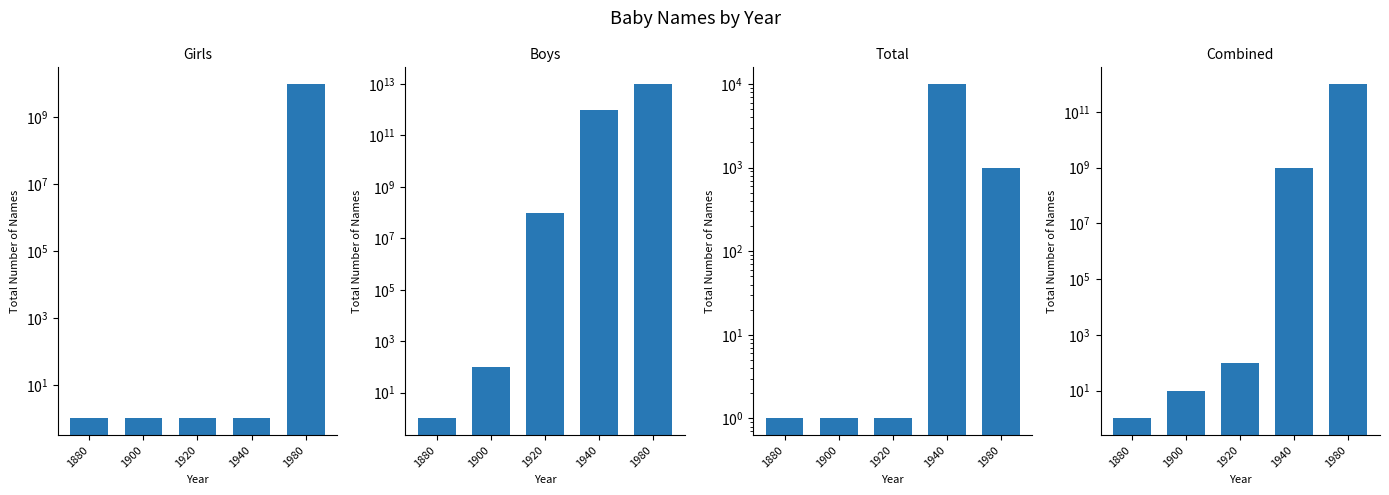

How many data points in Total are above 1?

2